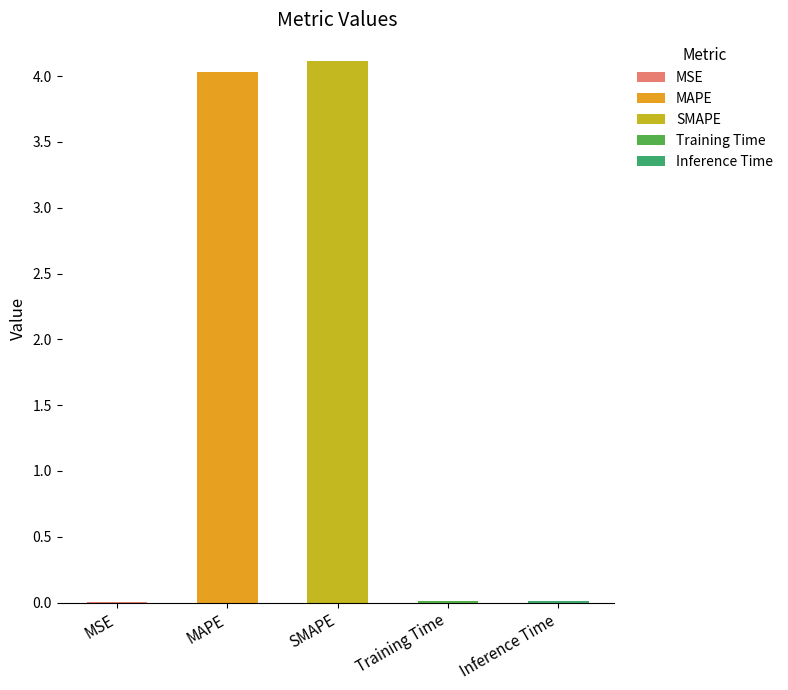

Reading left to right, extract all data points from this chart.

0.0	4.0	4.1	0.0	0.0